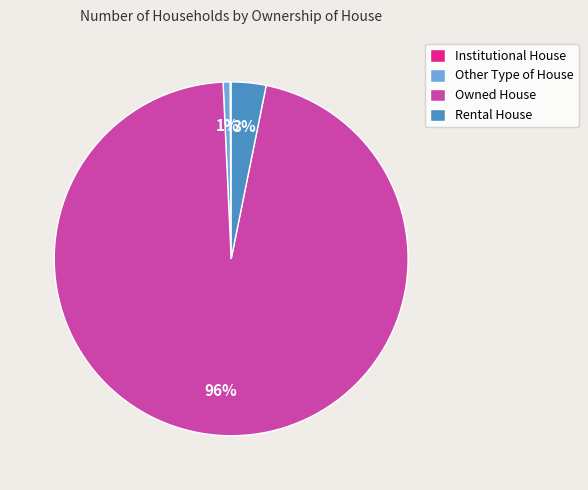

Which has a higher value, Rental House or Other Type of House?

Rental House